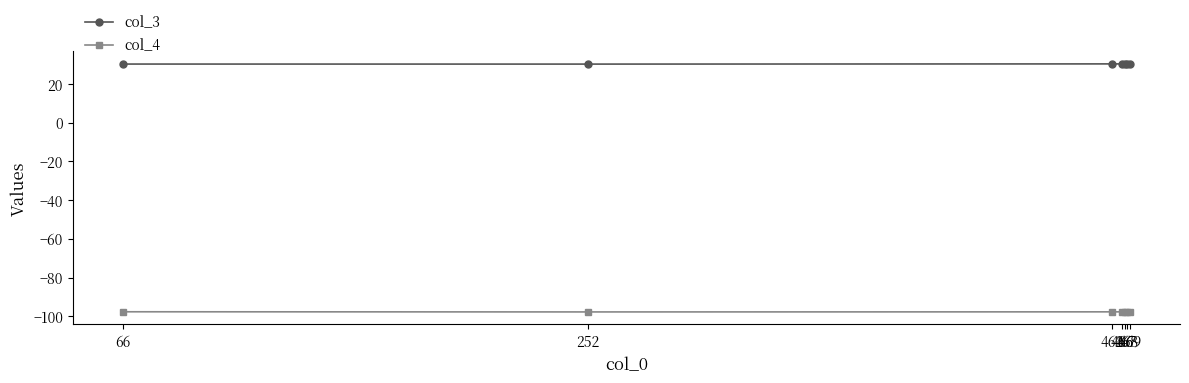

What is the value of the col_4 point at the 5th from the left?

-97.7